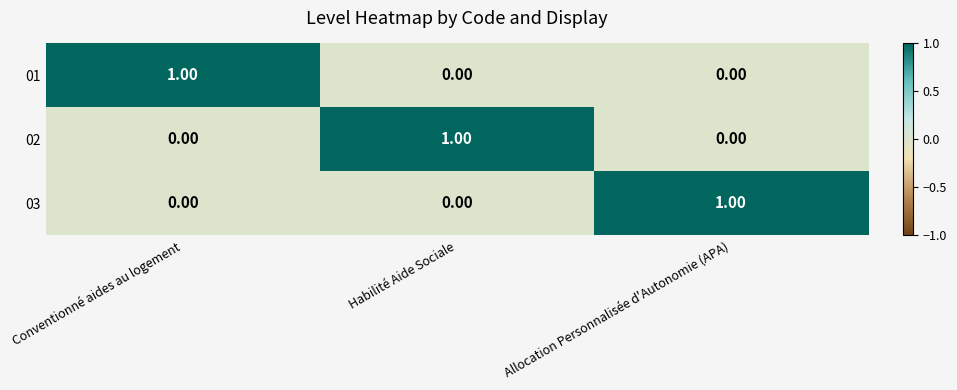

How many data points in 03 are above 0?

1